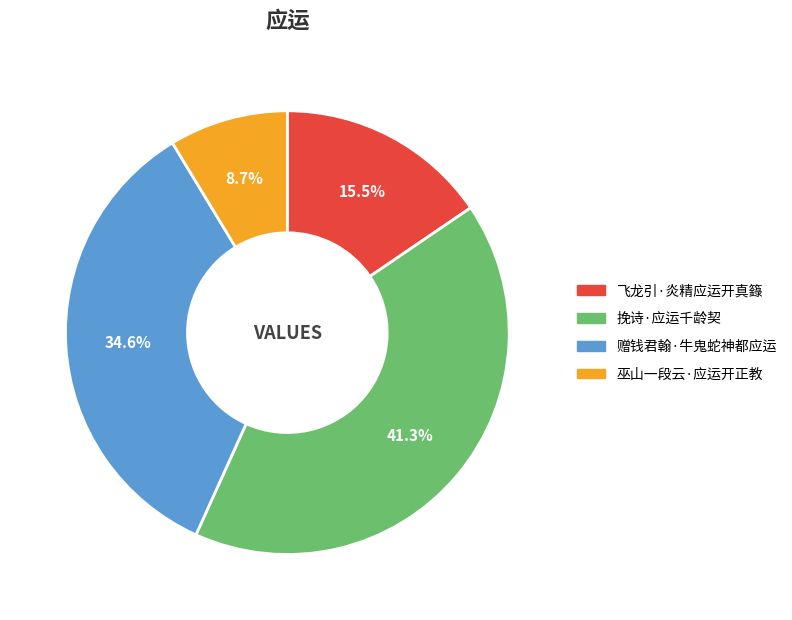

Is it true that 巫山一段云·应运开正教 is 1% of the pie?

False